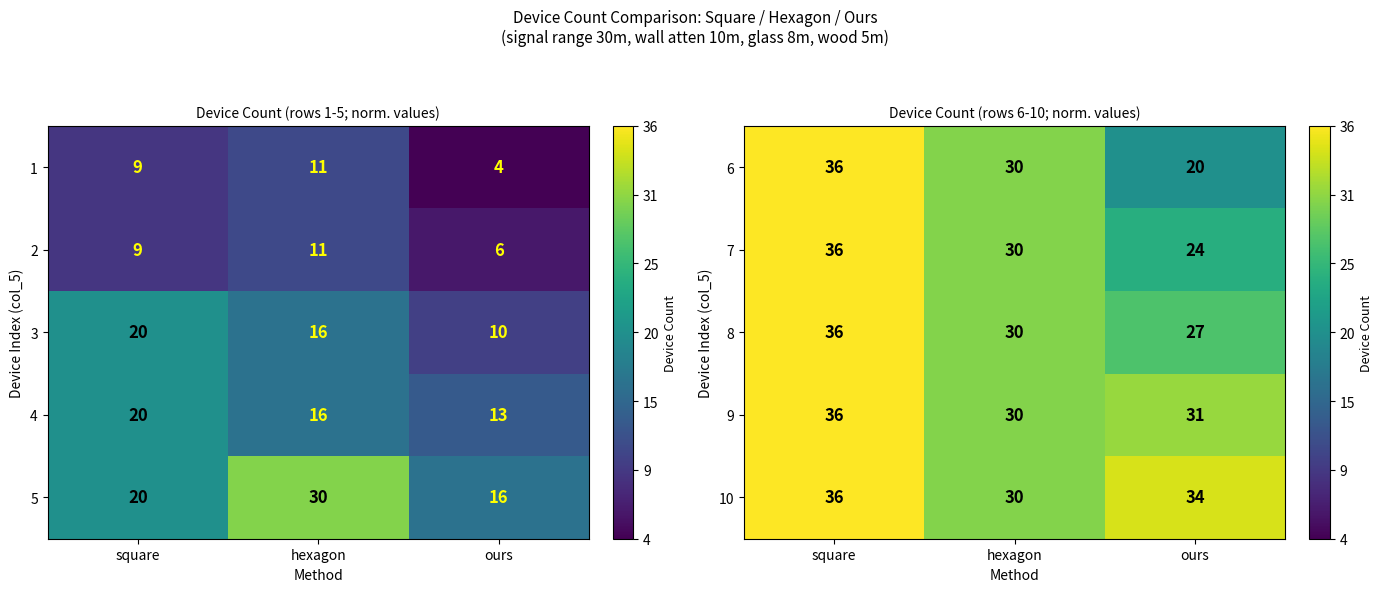

The value of 7 at square is 25. True or false?

False